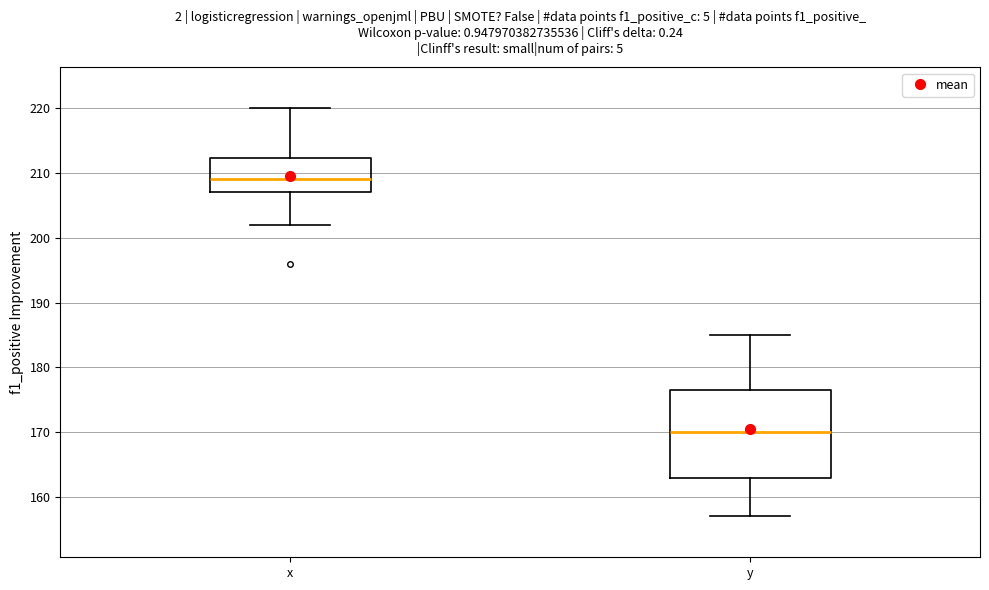

Reading left to right, transcribe this box plot: for each box, give where its median line is, the range the box spans, and where its two whiskers end, as read against the y-axis. The values are not printed on the chart, so give them approximately, as read against the axis.

x: median 209, box 207 to 212, whiskers 202 to 220
y: median 170, box 163 to 177, whiskers 157 to 185